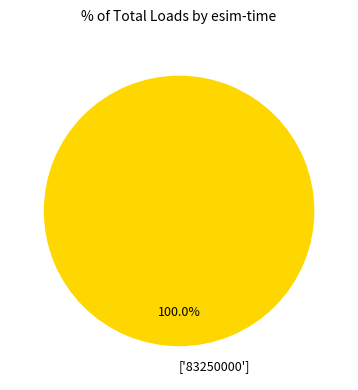

Count the number of slices in the pie.

1